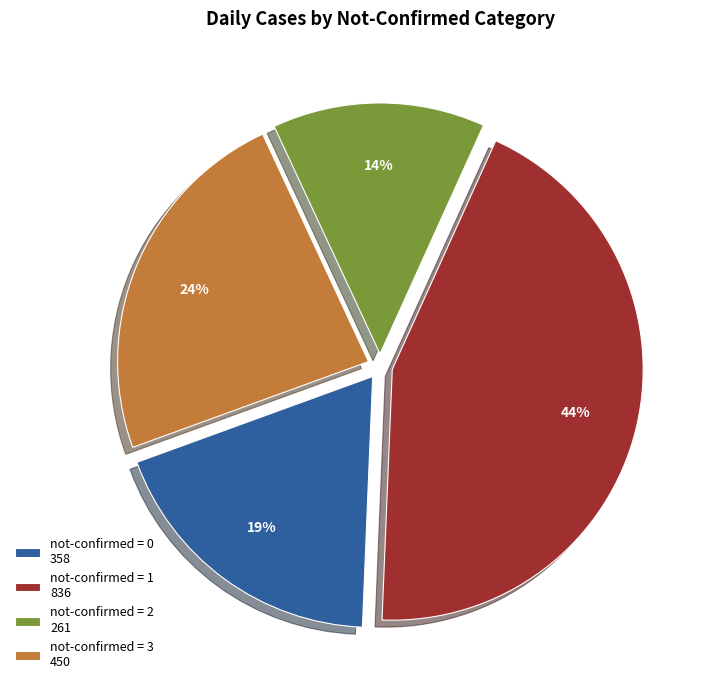

To the nearest percent, what percentage of the pie is not-confirmed = 0 358?

19%